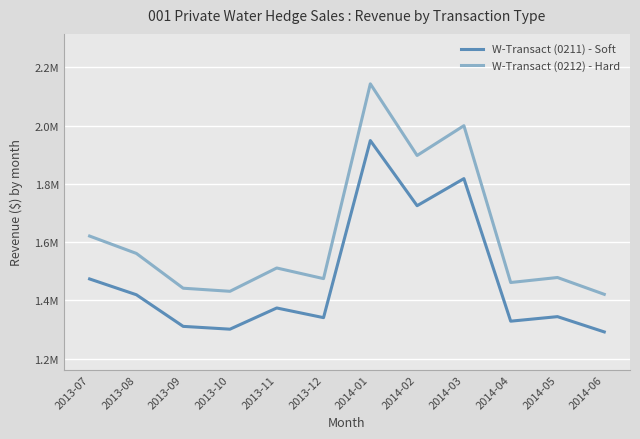

What are all the series names shown in the legend?

W-Transact (0211) - Soft, W-Transact (0212) - Hard